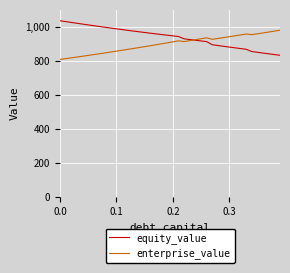

What is the smallest value displayed?

807.7